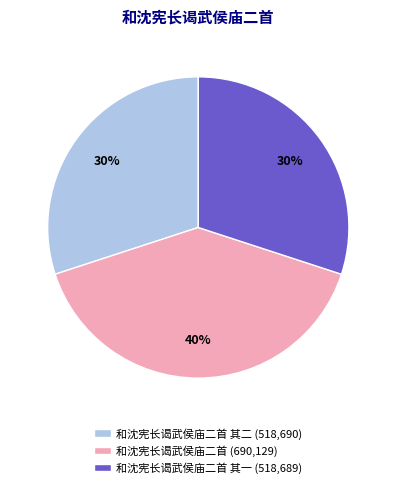

Is there any slice that represents more than half of the pie?

No